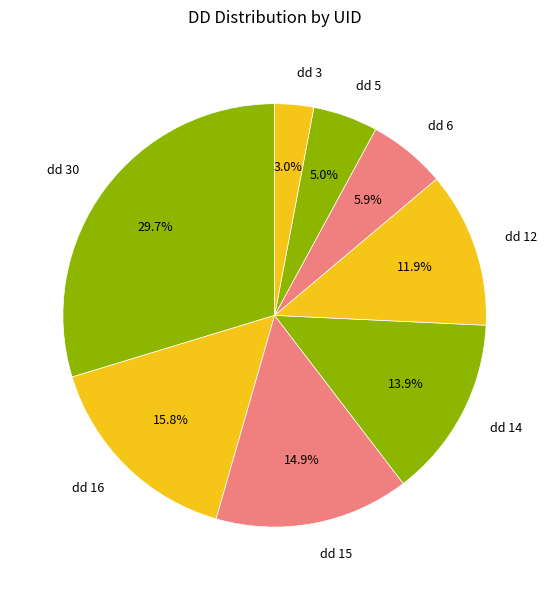

True or false: dd 5 accounts for 16% of the total.

False